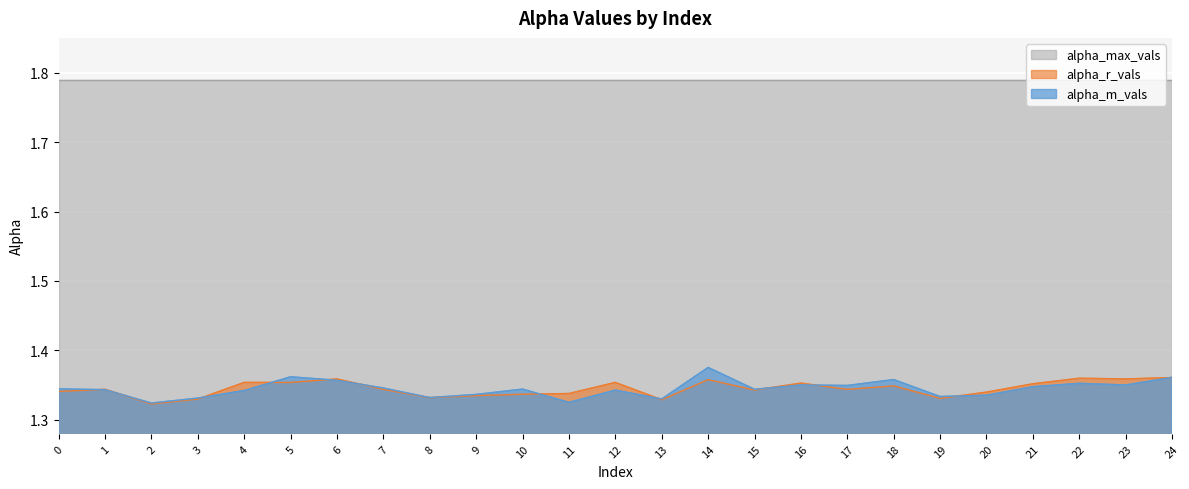

The value of alpha_r_vals at 7 is 0.7. True or false?

False